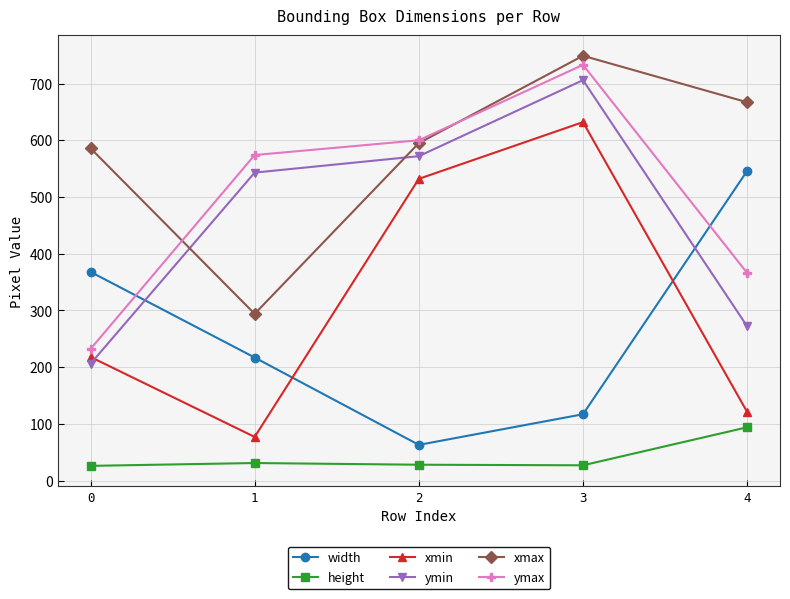

Rank the categories by ymax value from lowest to highest.

0, 4, 1, 2, 3